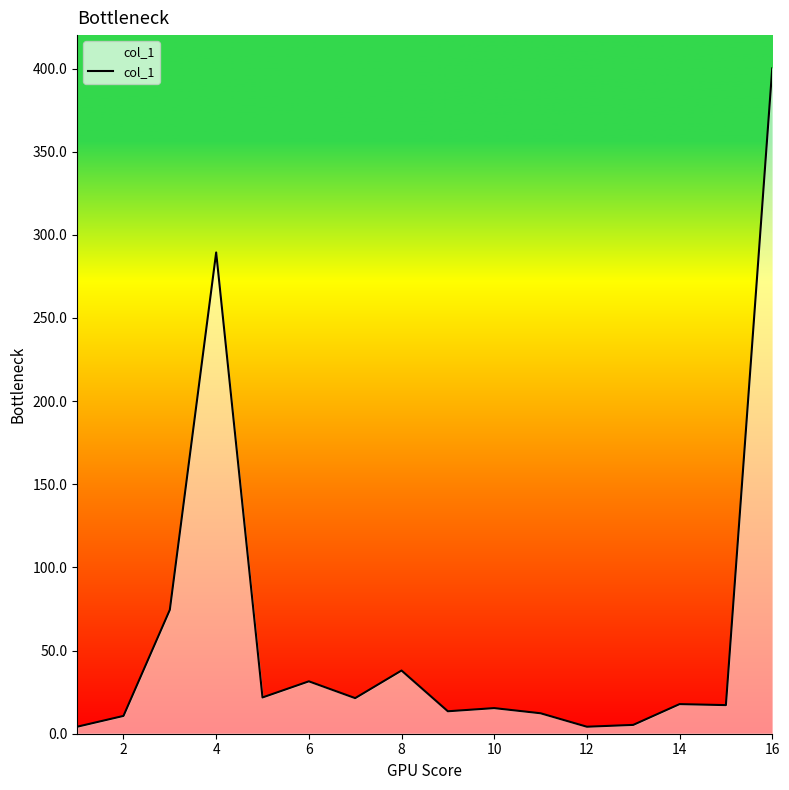

What is the sum of all values?

977.3